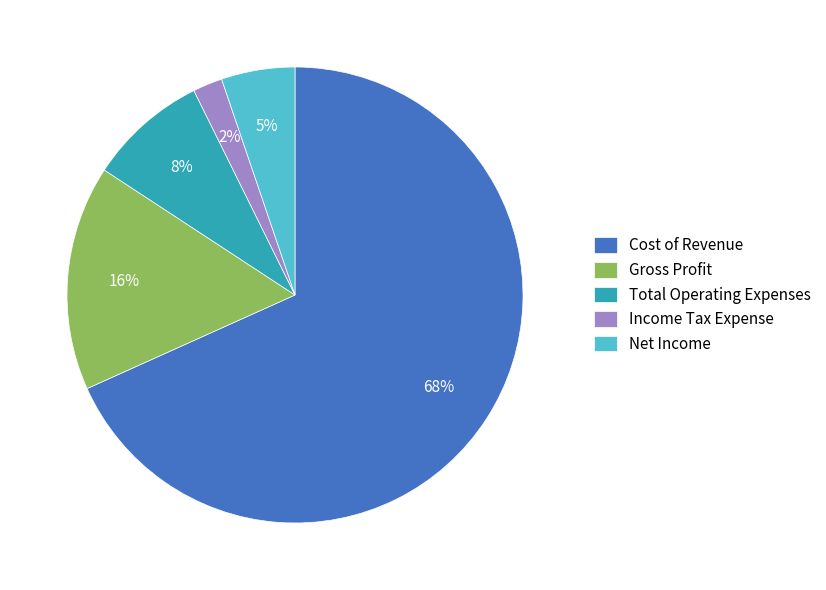

Combined, do Income Tax Expense and Gross Profit account for over 50%?

No